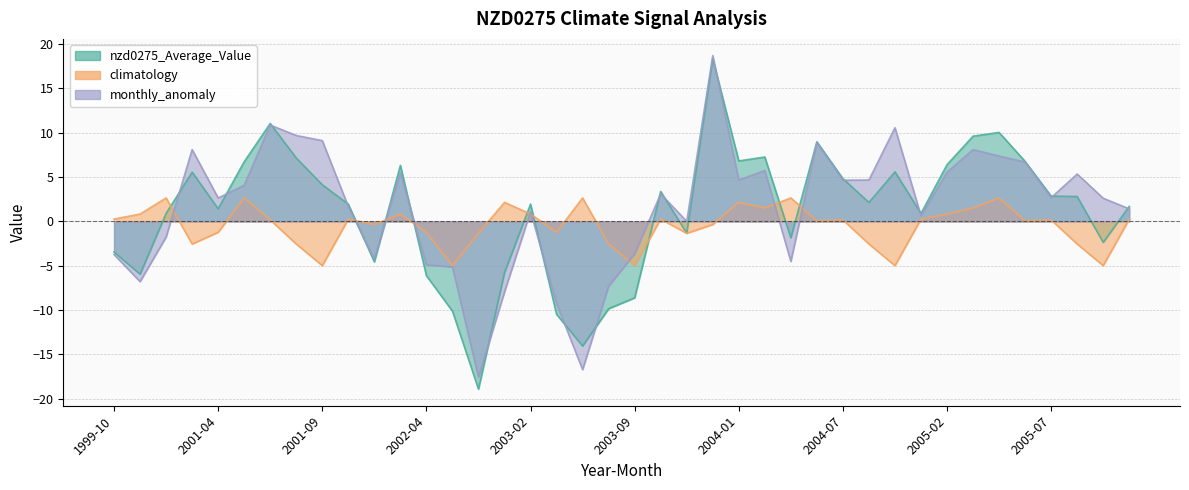

The climatology series shows -5.0 at 2004-09. True or false?

True